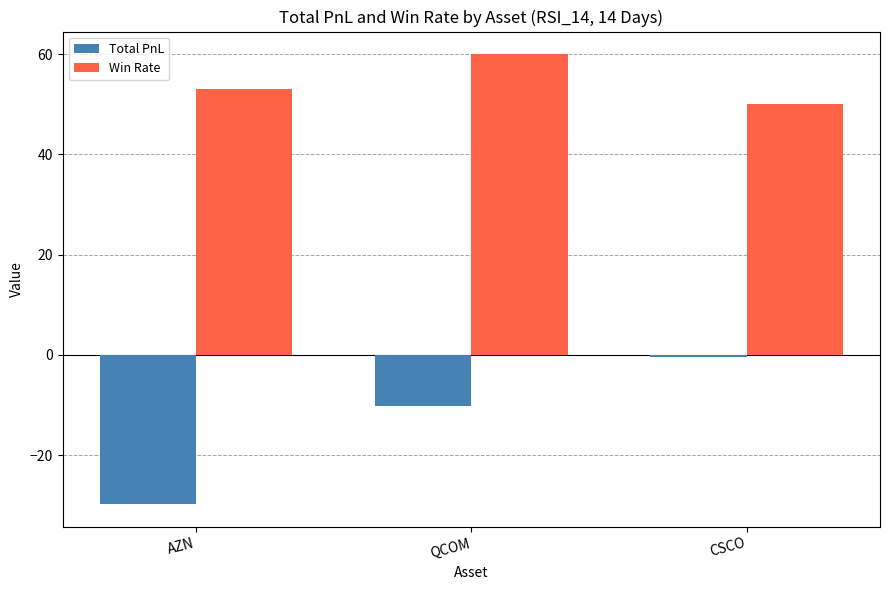

How many bars are there in each group?

2